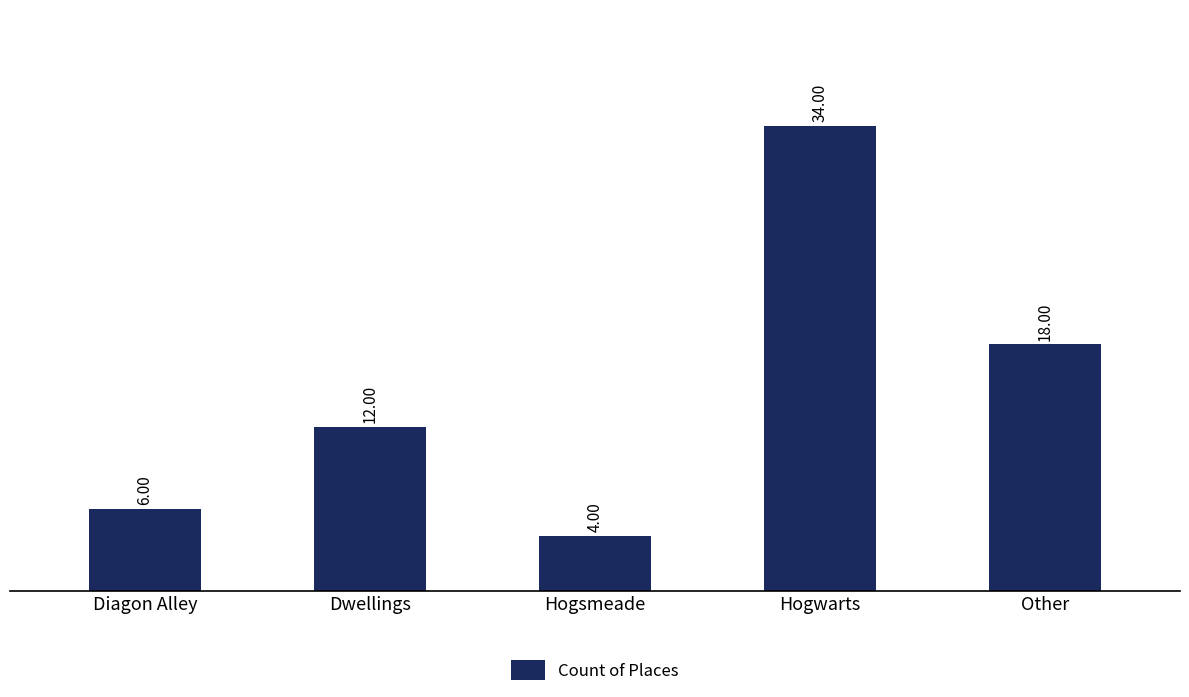

Reading right to left, what are all the values shown in this chart?

18	34	4	12	6